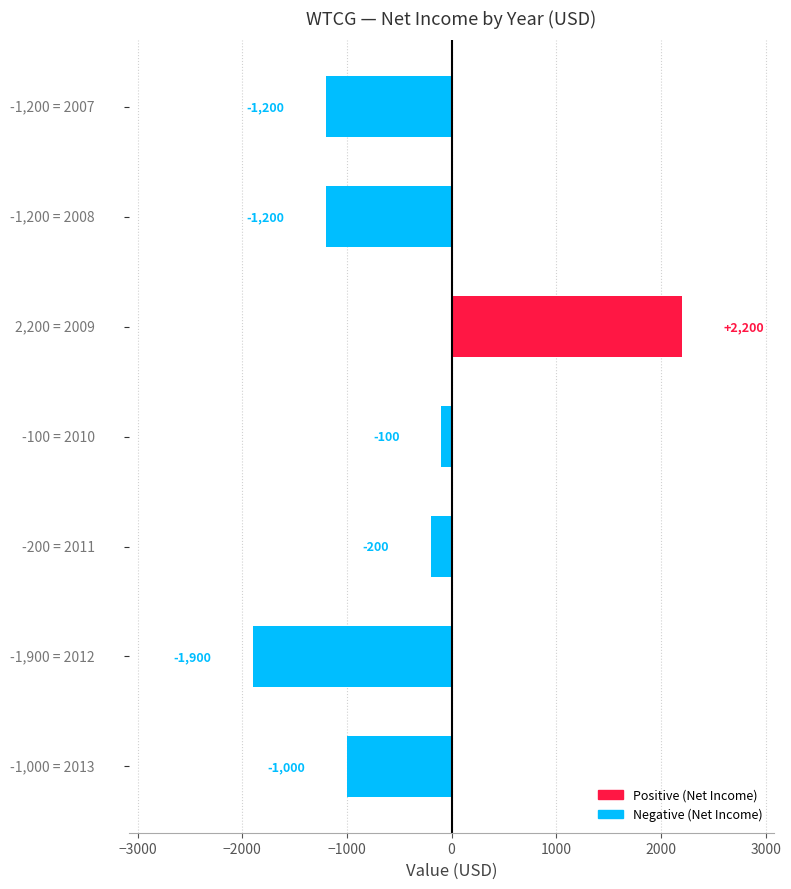

How many values are below zero?

6